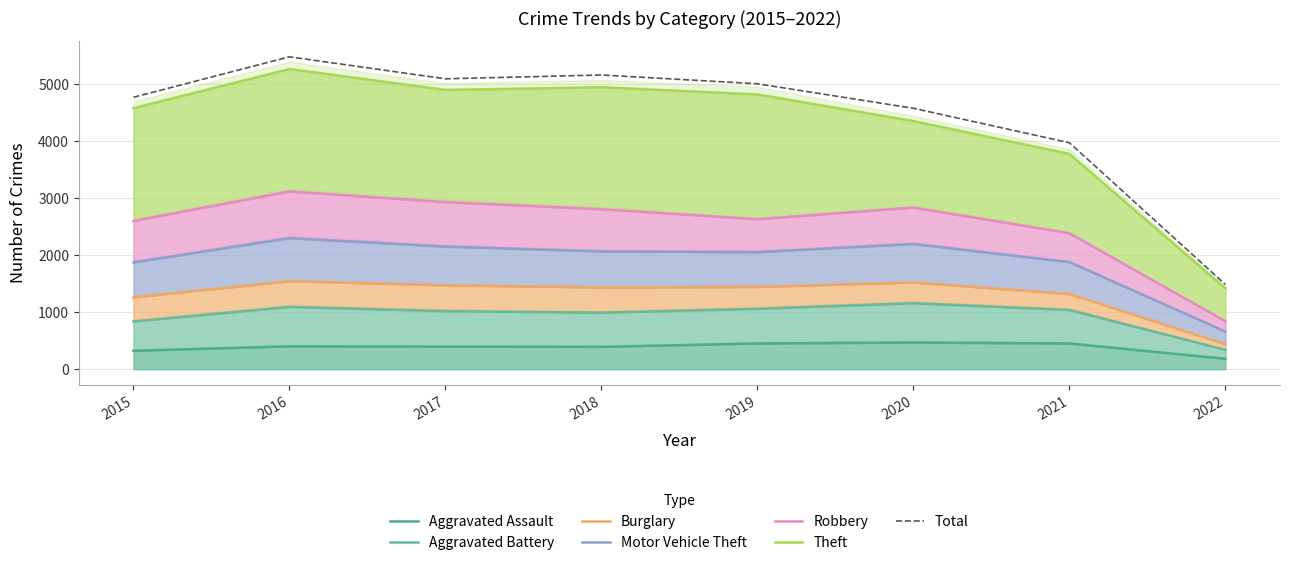

The value of Aggravated Battery at 2016 is 1544. True or false?

True